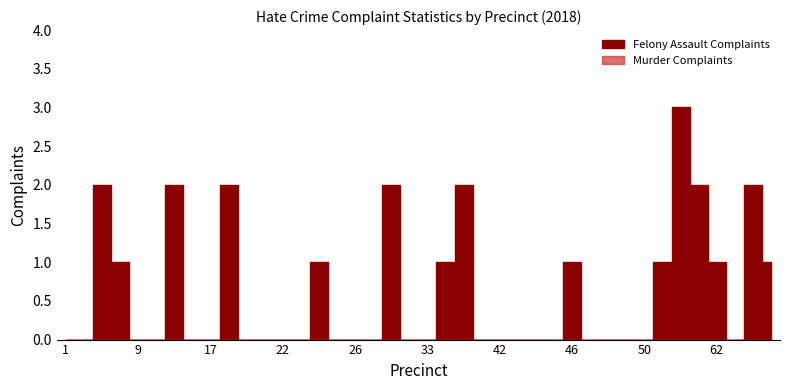

What is the change in value from 28 to 66?

+2